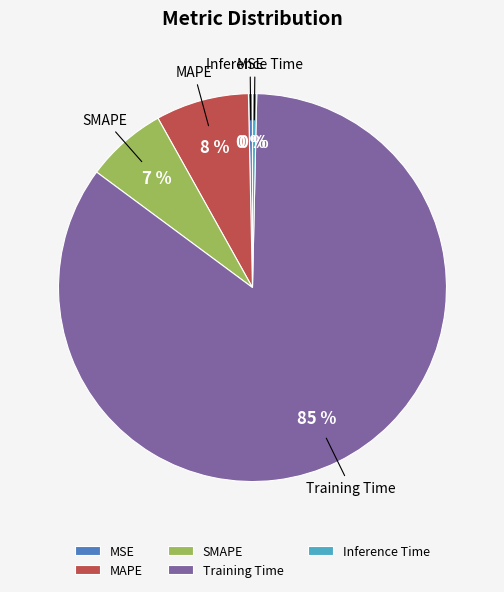

Is the sum of MSE and SMAPE greater than half?

No